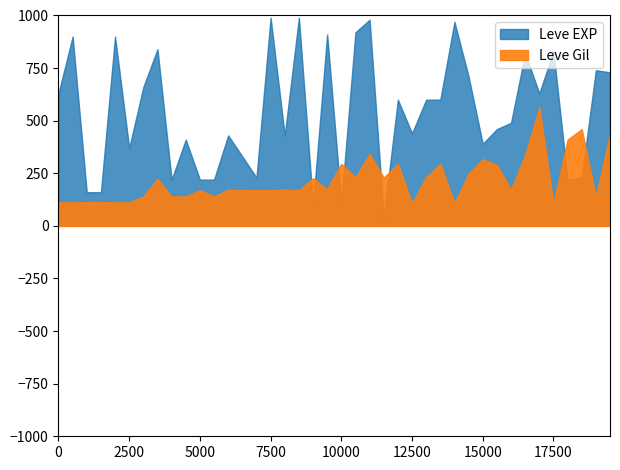

What is the sum of all Leve Gil values?

8663